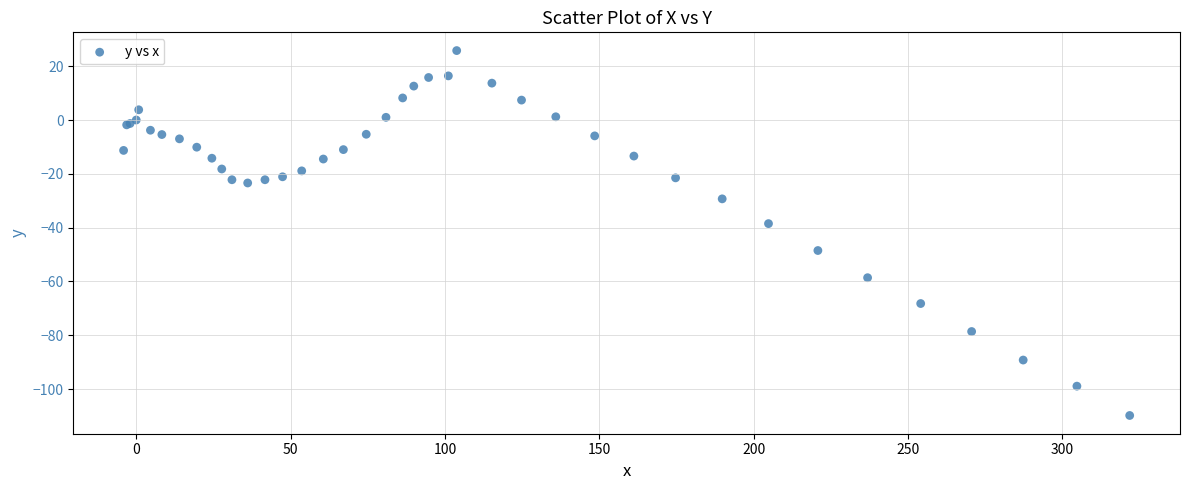

What Y value in the scatter plot is closest to -42?

-38.5